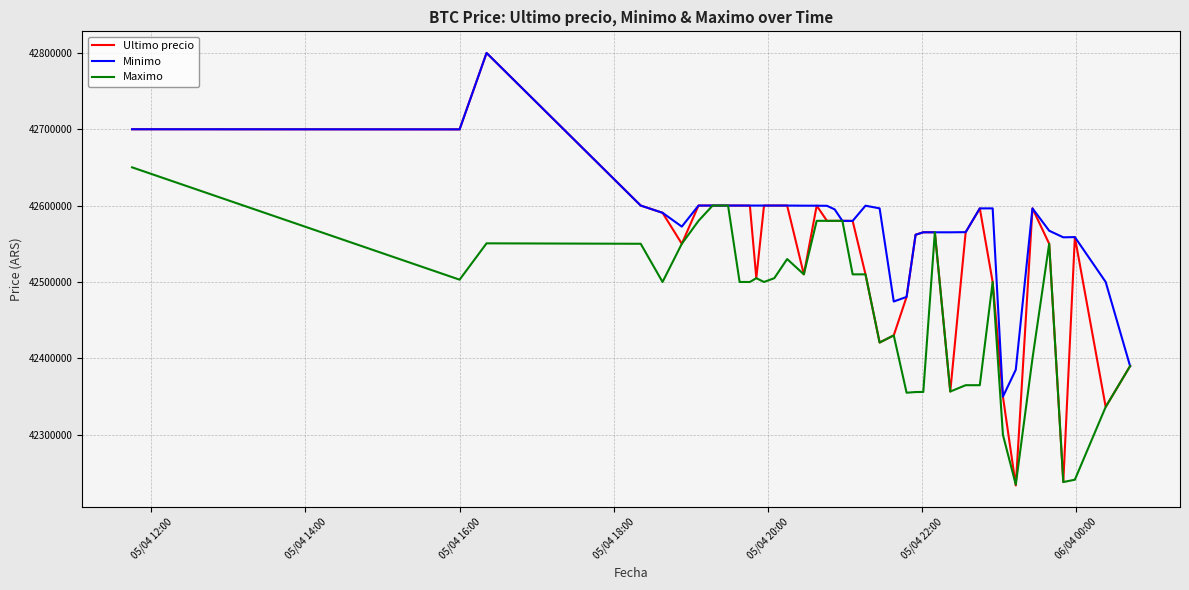

List the series in order of their overall mean, lowest first.

Maximo, Ultimo precio, Minimo